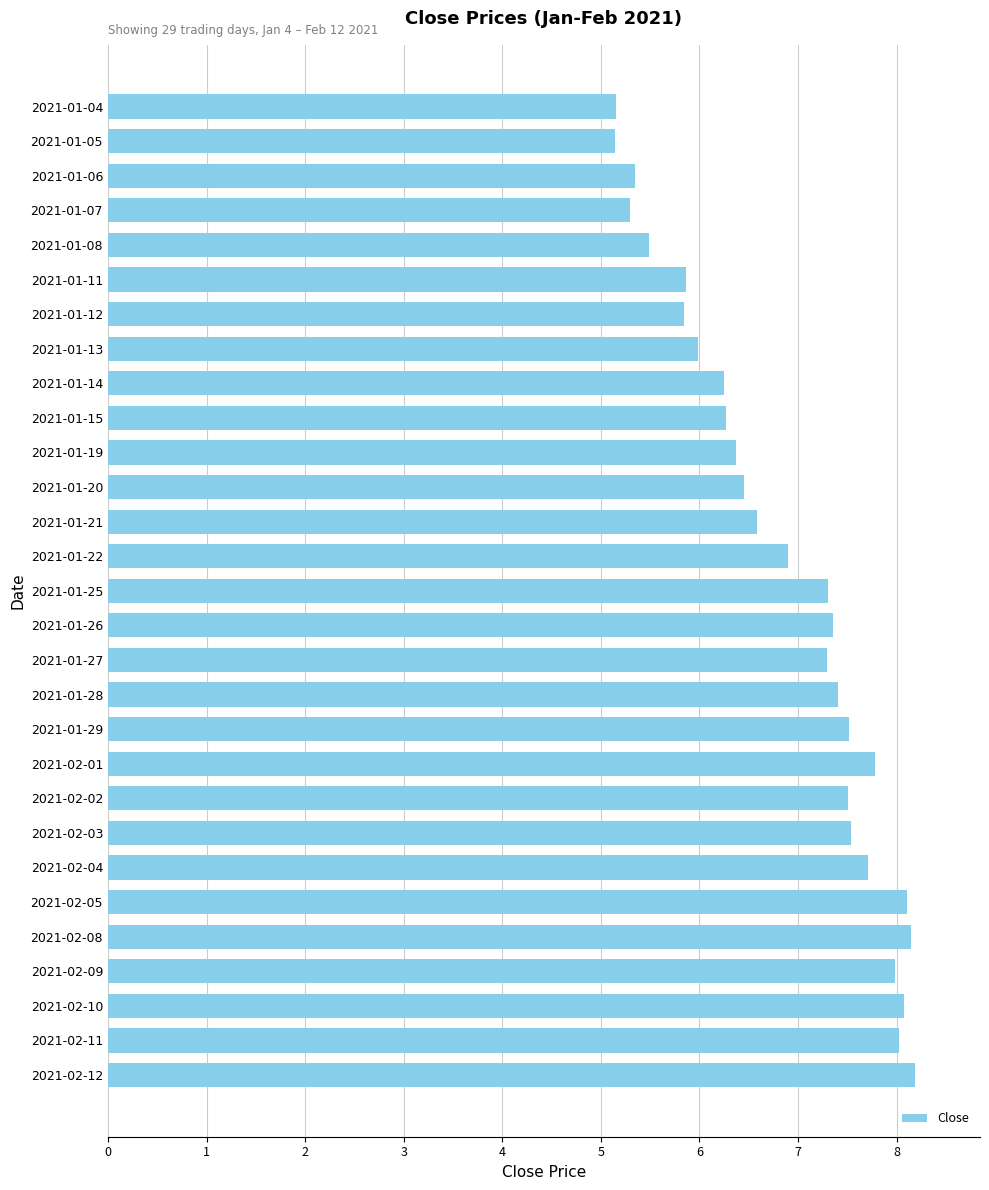

What is the value of the 24th bar from the top?

8.1